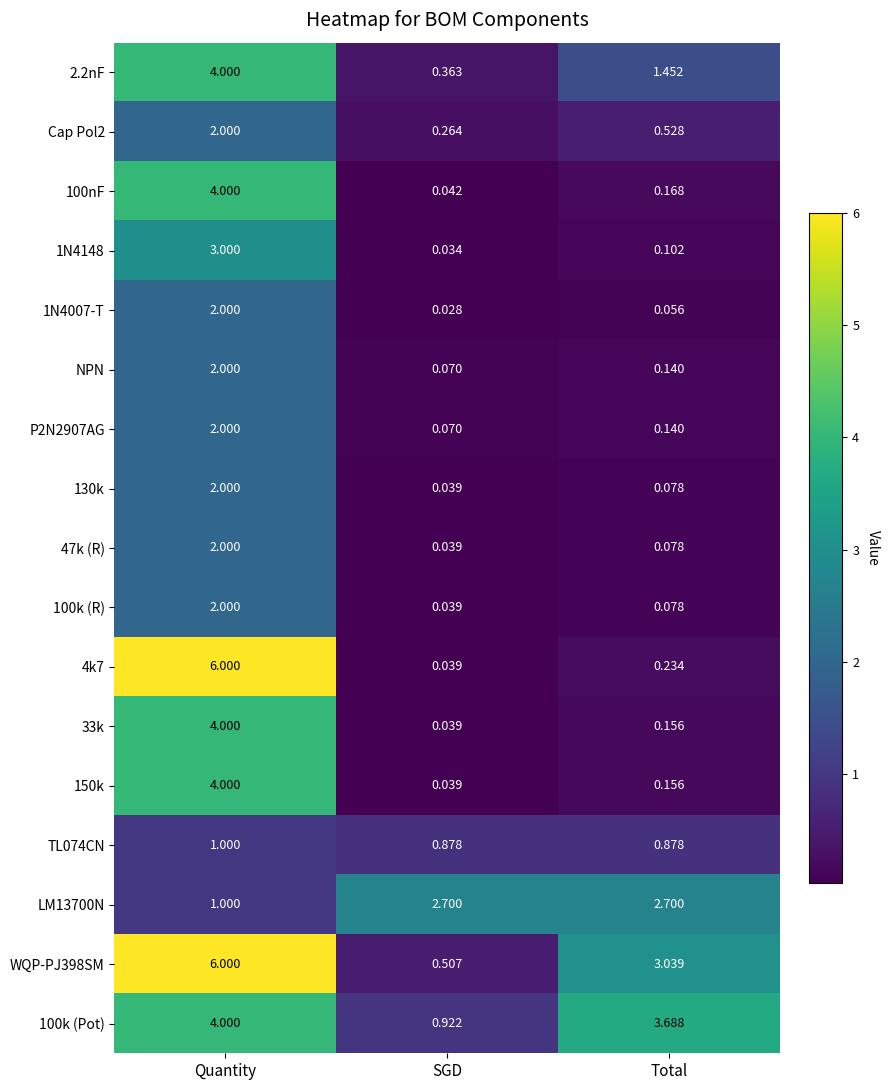

Is the value of 33k at Quantity greater than the value of 100k (Pot) at Total?

Yes